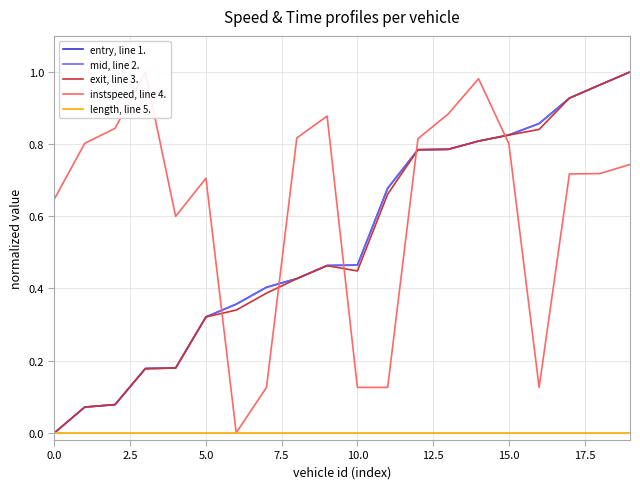

What is the difference between the highest and lowest values at 10?

0.5